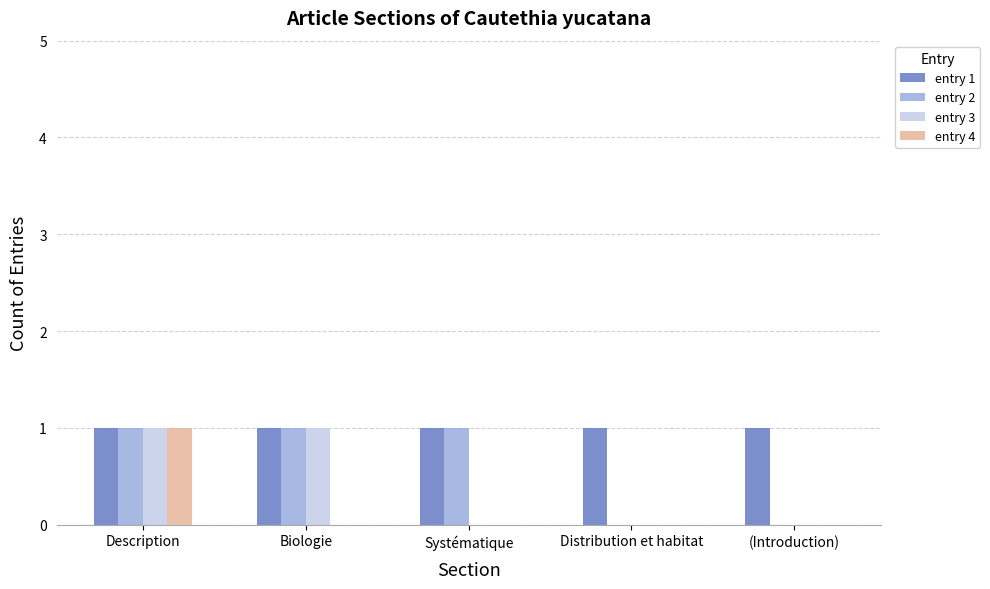

True or false: entry 4 has a value of 0 at Systématique.

True